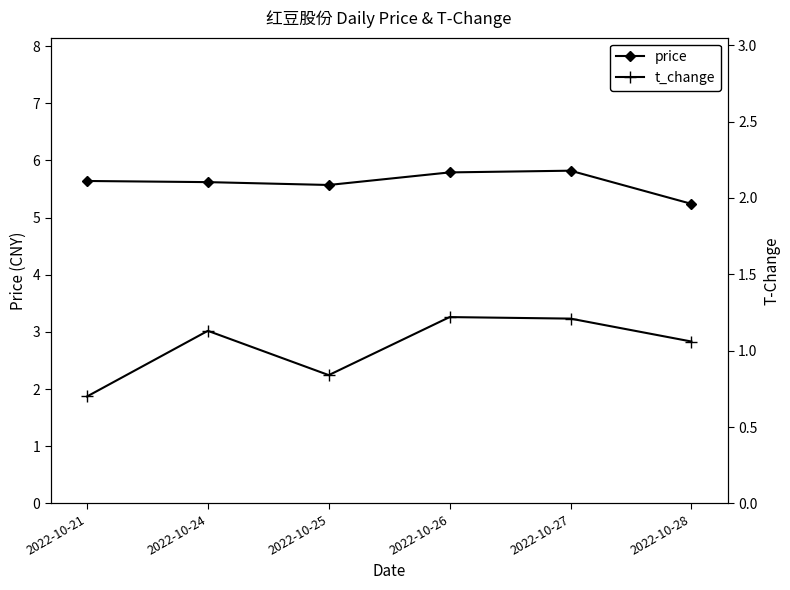

Reading right to left, transcribe all the data shown in this chart.

price: 2022-10-28=5.2	2022-10-27=5.8	2022-10-26=5.8	2022-10-25=5.6	2022-10-24=5.6	2022-10-21=5.6
t_change: 2022-10-28=1.1	2022-10-27=1.2	2022-10-26=1.2	2022-10-25=0.8	2022-10-24=1.1	2022-10-21=0.7